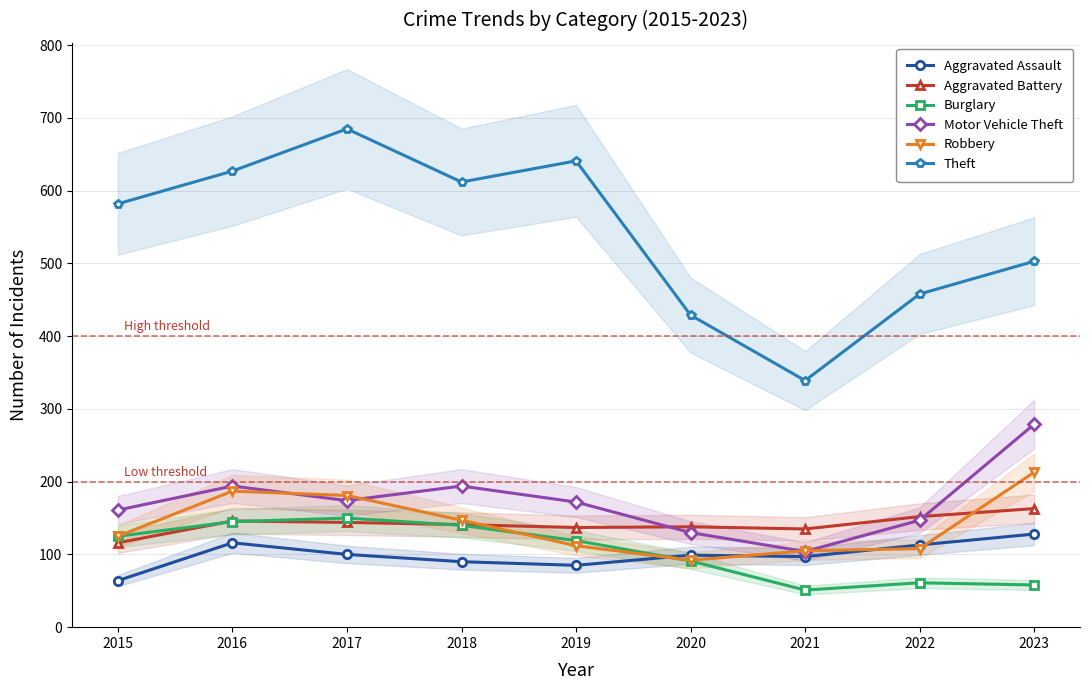

At 2023, list the series in order from largest to smallest.

Theft, Motor Vehicle Theft, Robbery, Aggravated Battery, Aggravated Assault, Burglary